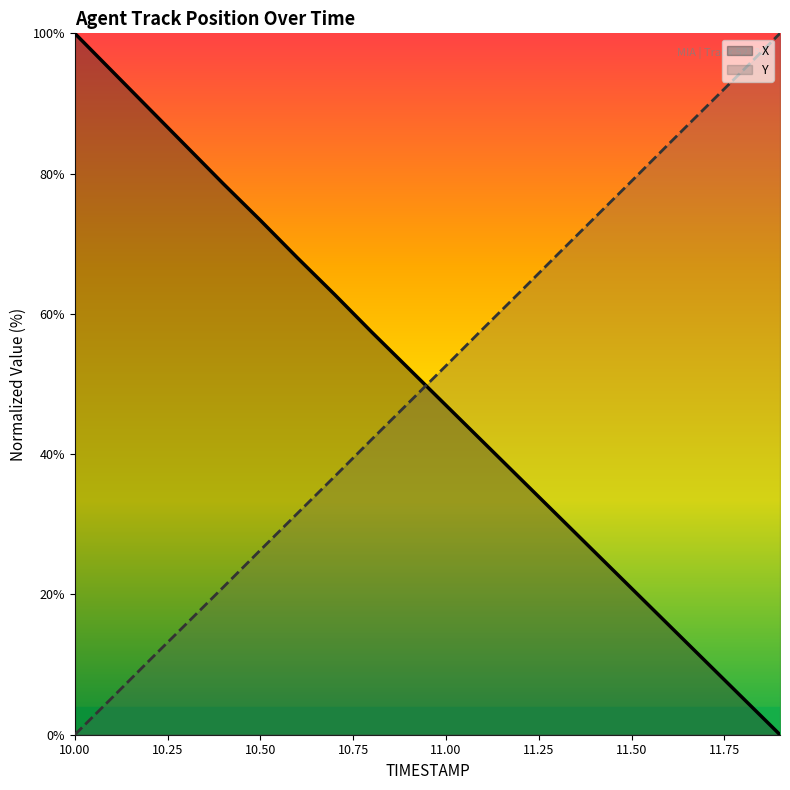

Is it true that X equals 47.0 at 11.00?

True